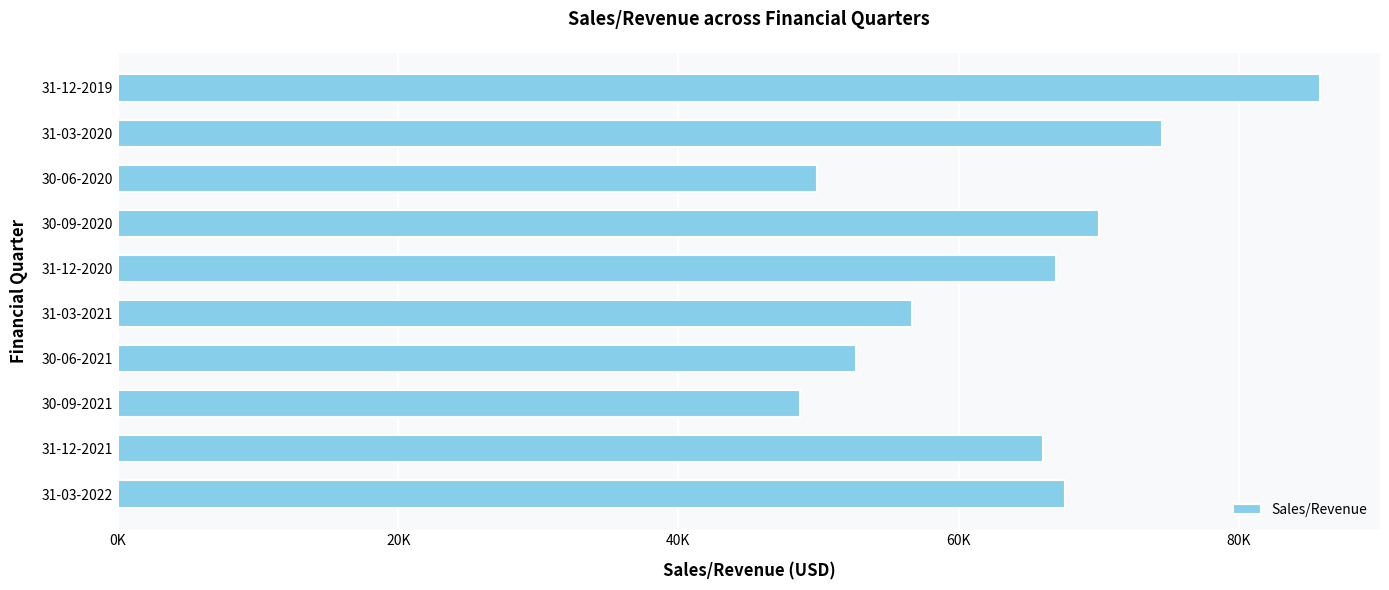

Does the chart contain any negative values?

No